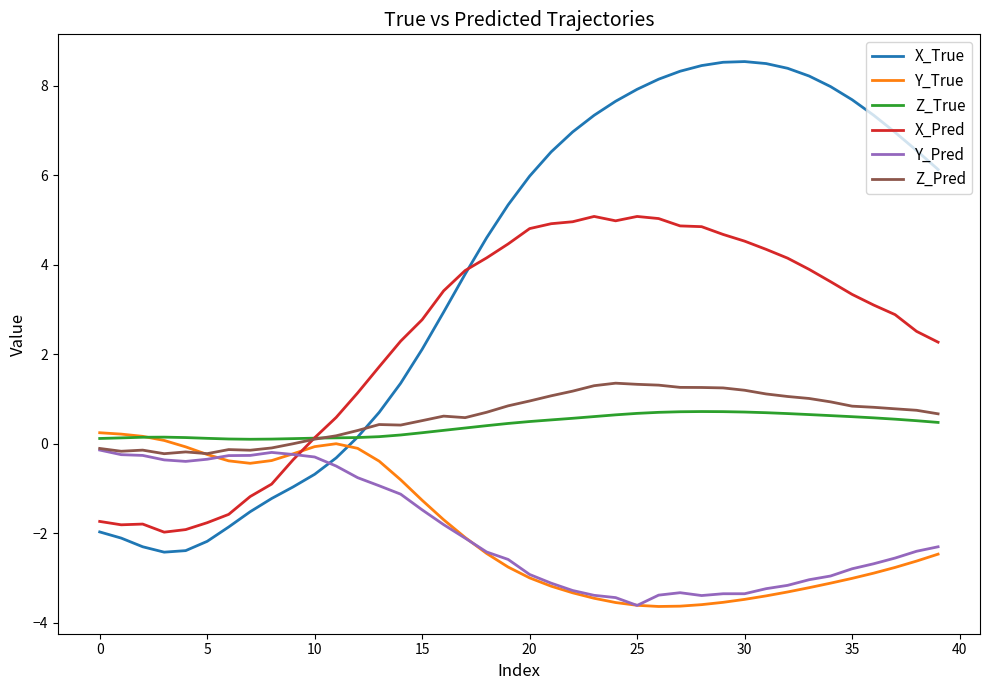

True or false: Z_Pred has more than 0 interior local peaks.

True